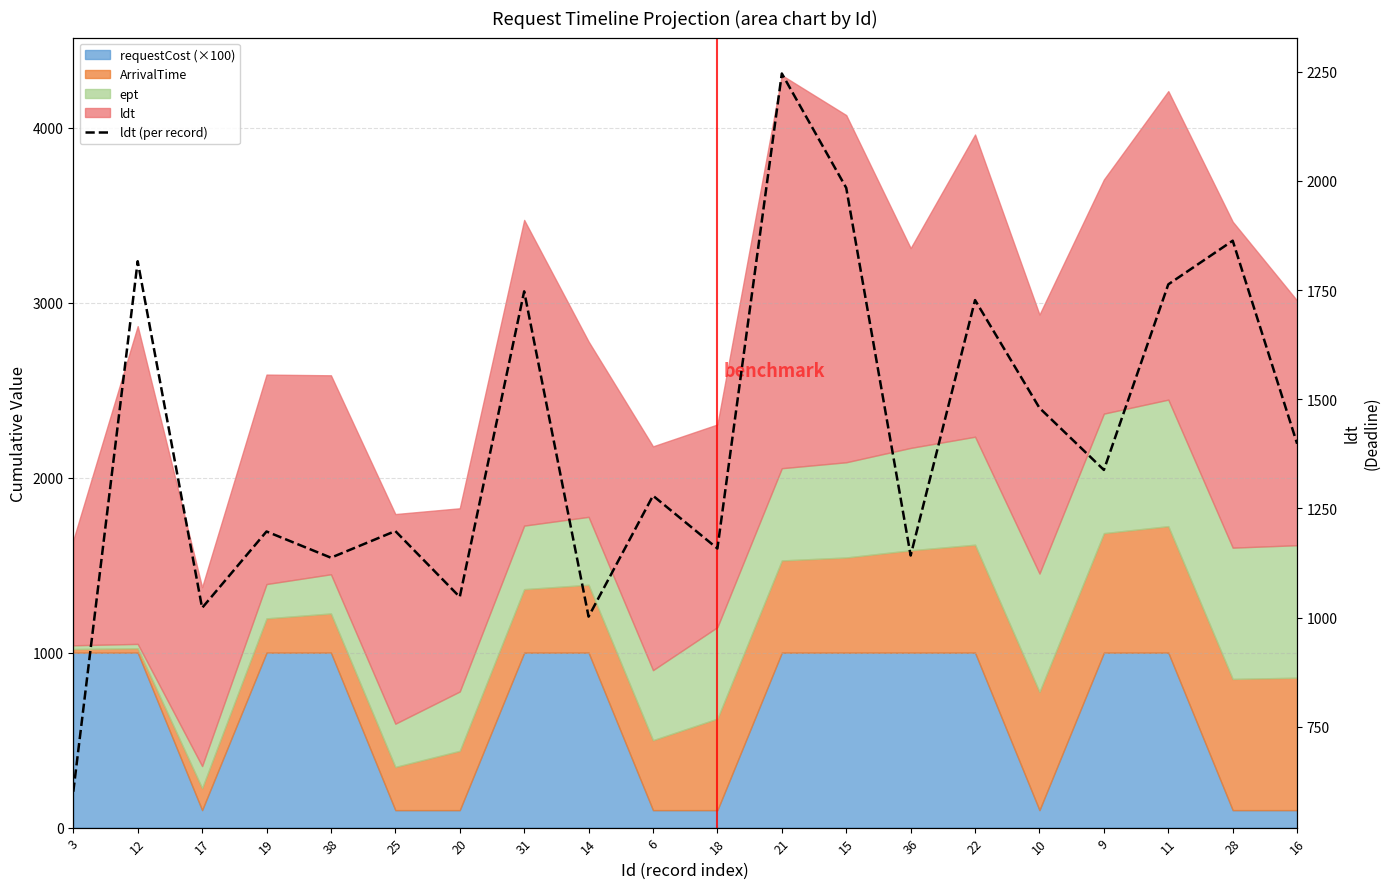

At which category does the data reach its first local valley?

17